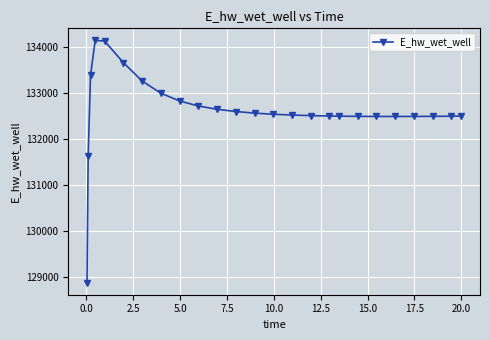

What is the difference between the second highest and second lowest values?

2499.0